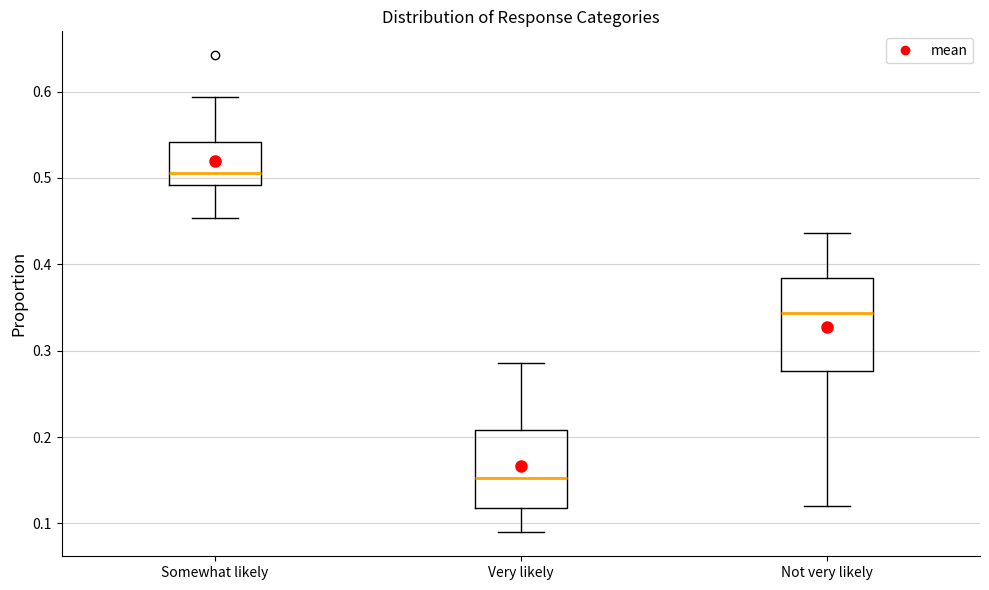

Where is the upper edge of the box for Somewhat likely on the y-axis? The values are not printed on the chart, so give them approximately, as read against the axis.

0.54